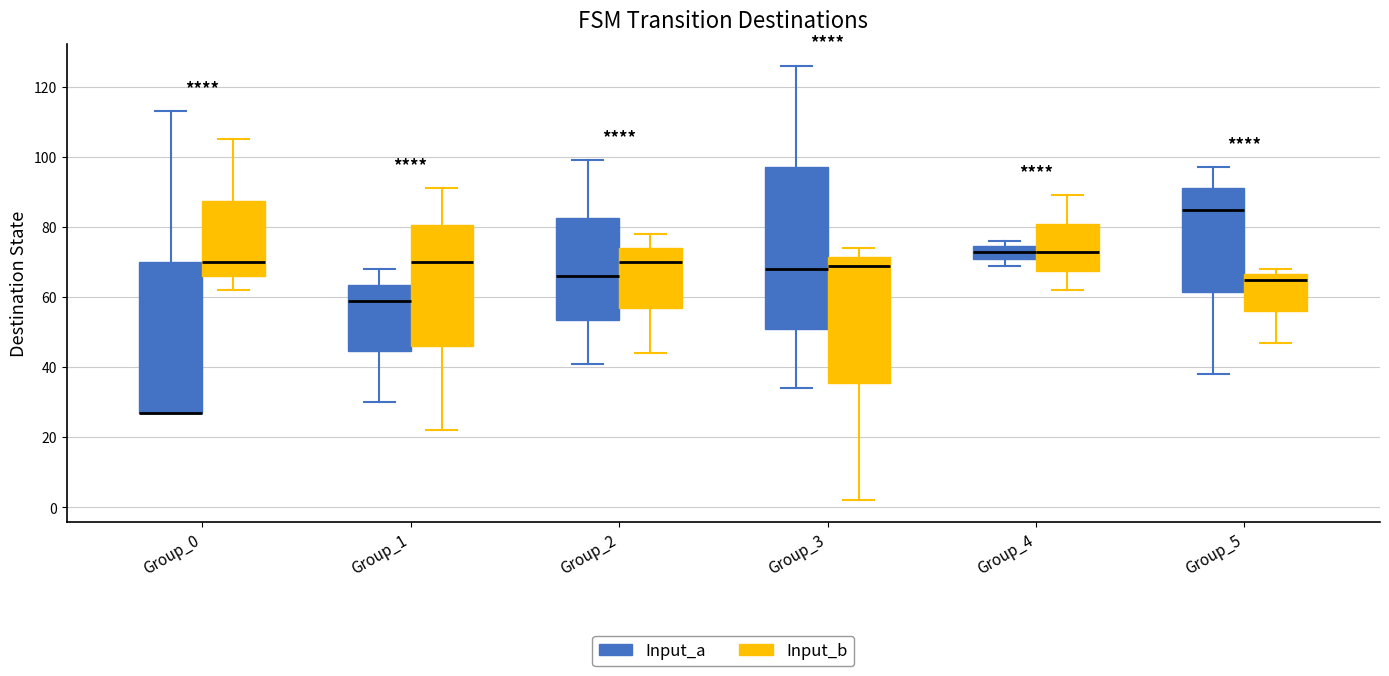

Reading left to right, read every box against the y-axis: the position of its median line, the range the box covers, and the ends of its whiskers. The values are not printed on the chart, so give them approximately, as read against the axis.

Group_0 (Input_a): median 28 (drawn on the box's lower edge), box 28 to 70, whiskers 28 to 114
Group_0 (Input_b): median 70, box 66 to 88, whiskers 62 to 106
Group_1 (Input_a): median 60, box 44 to 64, whiskers 30 to 68
Group_1 (Input_b): median 70, box 46 to 80, whiskers 22 to 92
Group_2 (Input_a): median 66, box 54 to 82, whiskers 42 to 100
Group_2 (Input_b): median 70, box 58 to 74, whiskers 44 to 78
Group_3 (Input_a): median 68, box 52 to 98, whiskers 34 to 126
Group_3 (Input_b): median 70, box 36 to 72, whiskers 2 to 74
Group_4 (Input_a): median 74 (inside the box), box 72 to 74, whiskers 70 to 76
Group_4 (Input_b): median 74, box 68 to 82, whiskers 62 to 90
Group_5 (Input_a): median 86, box 62 to 92, whiskers 38 to 98
Group_5 (Input_b): median 66 (just below the box's upper edge), box 56 to 66, whiskers 48 to 68